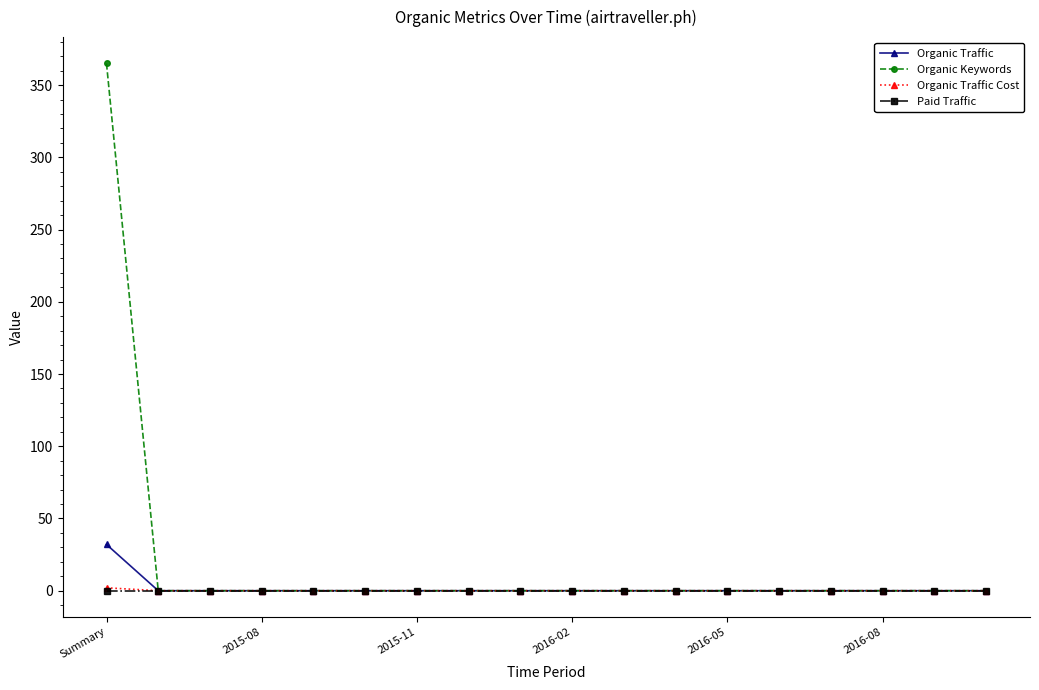

Which series has the widest spread of values?

Organic Keywords